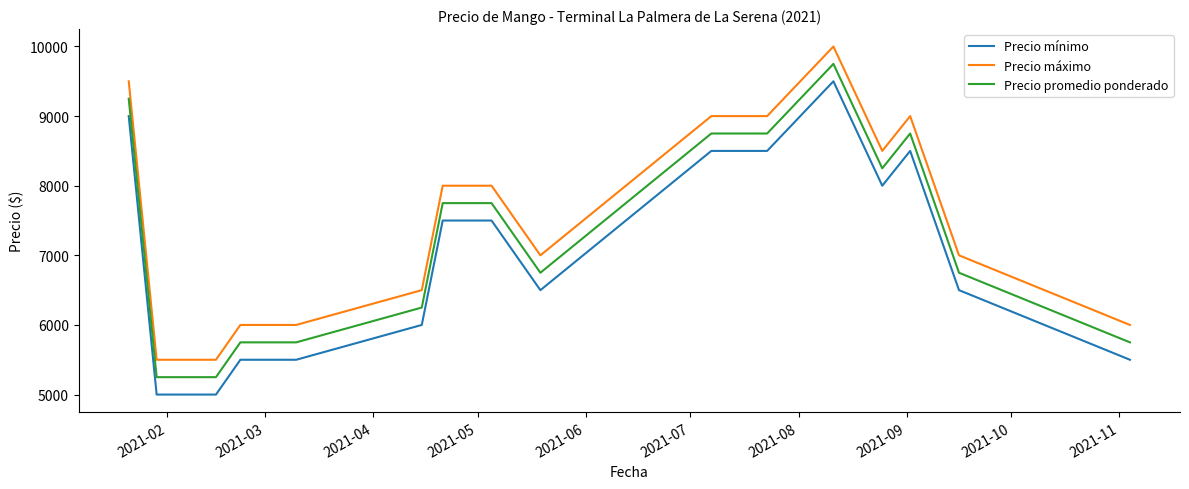

True or false: Precio máximo and Precio mínimo cross at least once.

False